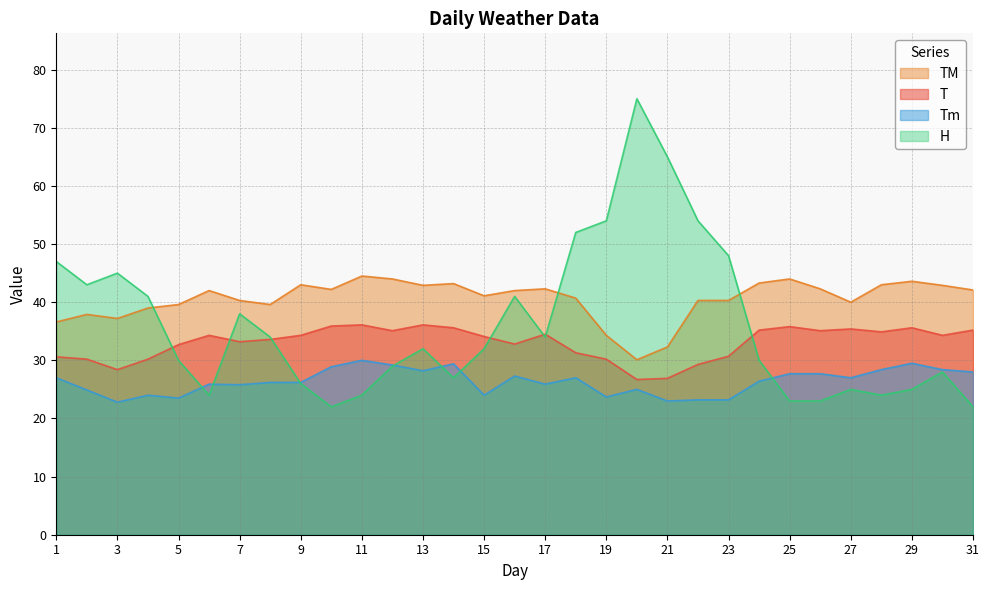

Reading left to right, extract all data points from this chart.

T: 30.6	30.2	28.4	30.2	32.7	34.3	33.2	33.6	34.3	35.9	36.1	35.1	36.1	35.6	34.1	32.8	34.5	31.3	30.2	26.7	26.9	29.3	30.7	35.2	35.8	35.1	35.4	34.9	35.6	34.3	35.2
TM: 36.6	37.9	37.2	39.0	39.6	42.0	40.3	39.6	43.0	42.2	44.5	44.0	42.9	43.2	41.1	42.0	42.3	40.7	34.3	30.1	32.3	40.3	40.3	43.3	44.0	42.3	40.0	43.0	43.6	42.9	42.1
Tm: 27.0	24.9	22.8	24.0	23.5	25.9	25.8	26.2	26.2	28.9	30.0	29.2	28.2	29.4	24.0	27.3	25.9	27.0	23.7	25.0	23.0	23.2	23.2	26.4	27.7	27.7	27.0	28.4	29.5	28.4	28.0
H: 47.0	43.0	45.0	41.0	30.0	24.0	38.0	34.0	26.0	22.0	24.0	29.0	32.0	27.0	32.0	41.0	34.0	52.0	54.0	75.0	65.0	54.0	48.0	30.0	23.0	23.0	25.0	24.0	25.0	28.0	22.0